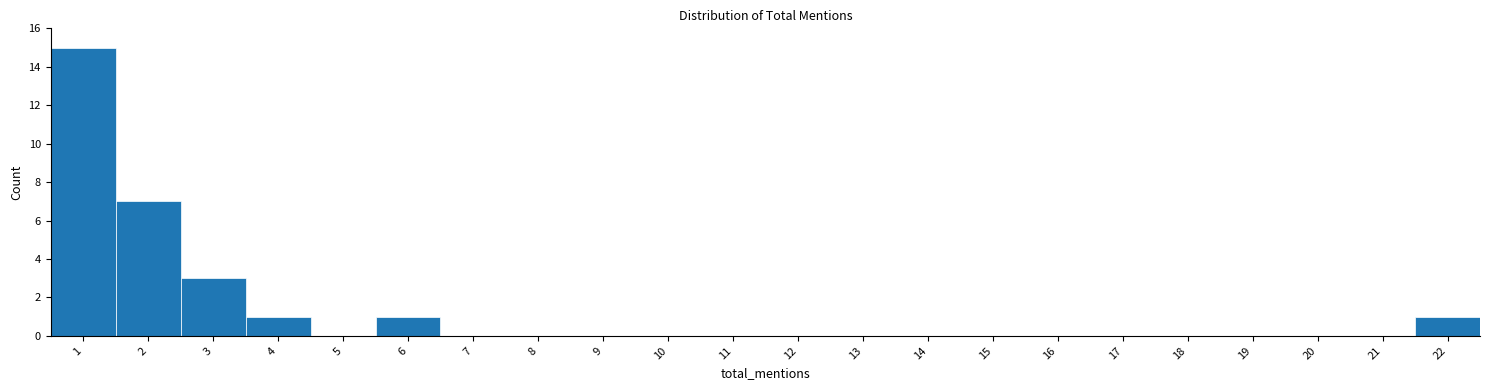

Reading left to right, transcribe this chart: for each bar, give the range it covers on the x-axis and its height. The values are not printed on the chart, so give them approximately, as read against the axis.

0.5 to 1.5: 15
1.5 to 2.5: 7
2.5 to 3.5: 3
3.5 to 4.5: 1
4.5 to 5.5: 0
5.5 to 6.5: 1
6.5 to 7.5: 0
7.5 to 8.5: 0
8.5 to 9.5: 0
9.5 to 10.5: 0
10.5 to 11.5: 0
11.5 to 12.5: 0
12.5 to 13.5: 0
13.5 to 14.5: 0
14.5 to 15.5: 0
15.5 to 16.5: 0
16.5 to 17.5: 0
17.5 to 18.5: 0
18.5 to 19.5: 0
19.5 to 20.5: 0
20.5 to 21.5: 0
21.5 to 22.5: 1